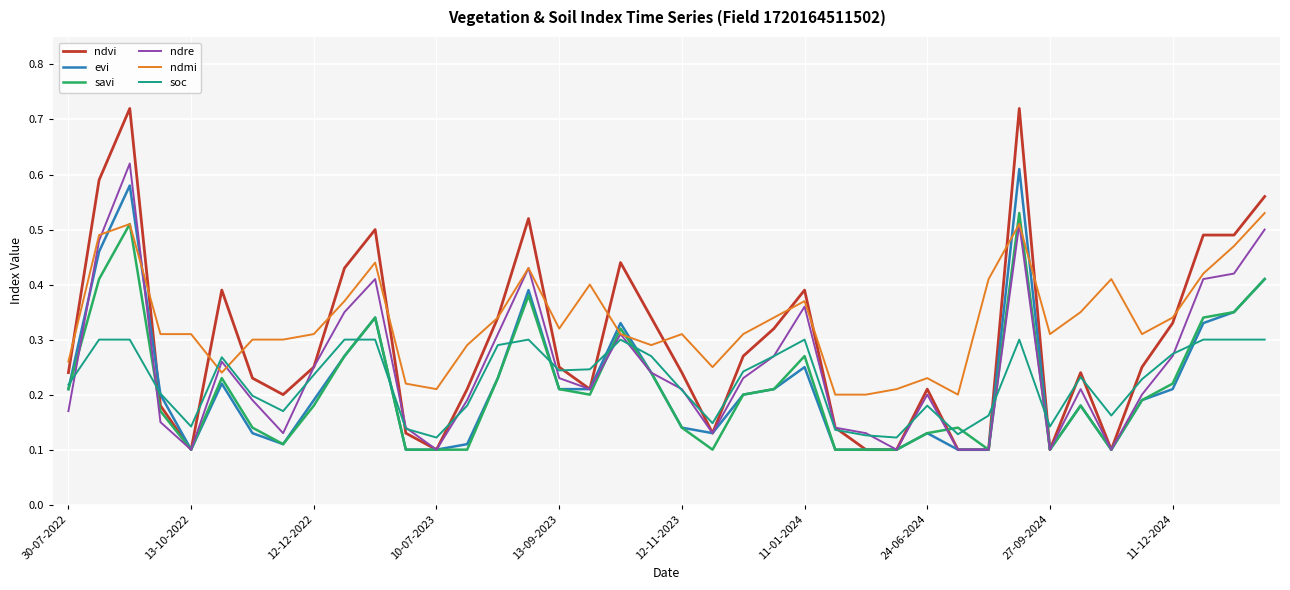

Which series has the largest range (max minus min)?

ndvi